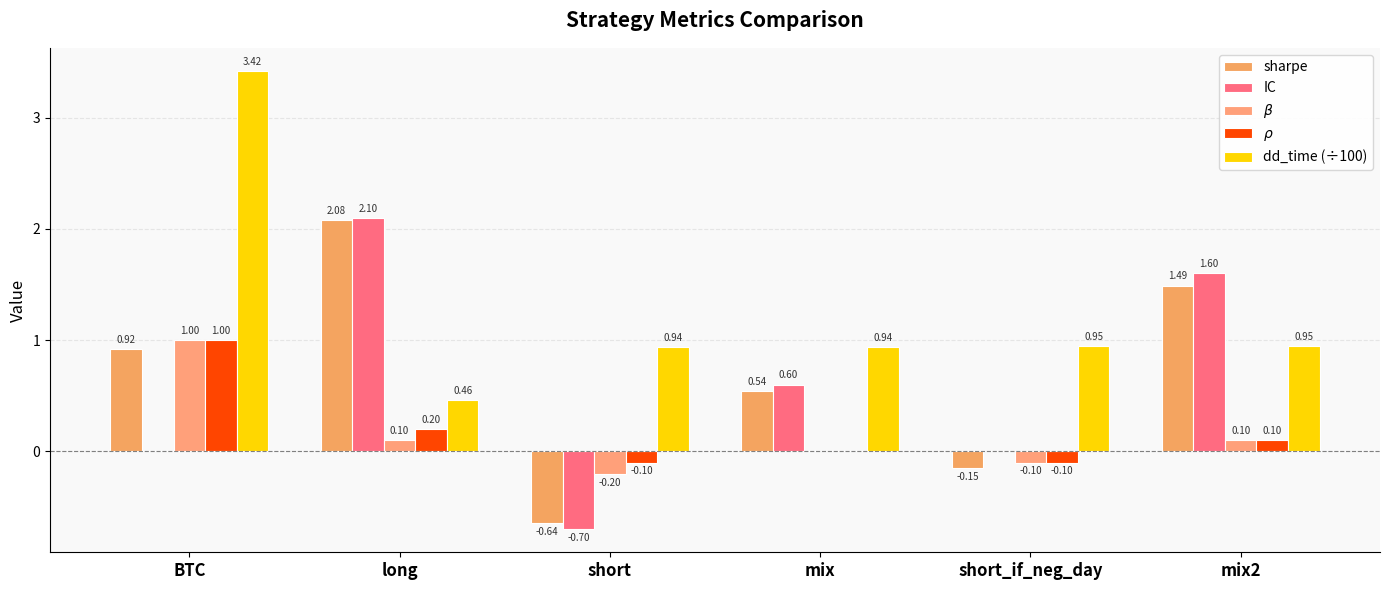

How many categories are shown in the chart?

6